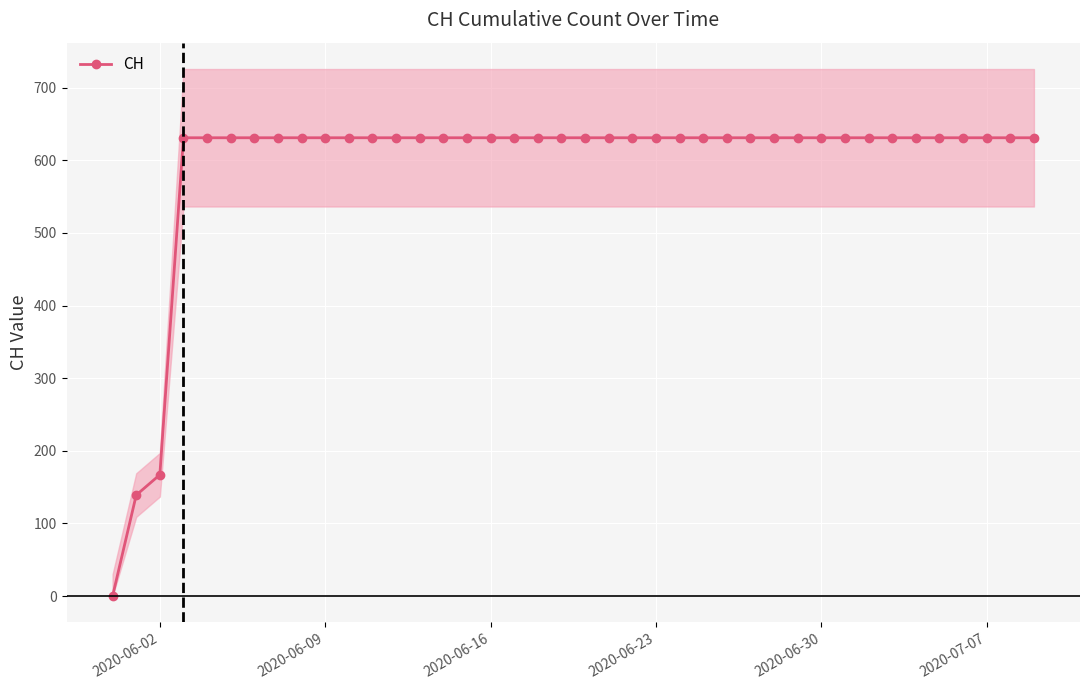

Is it true that CH equals 631 at 2020-06-16?

True